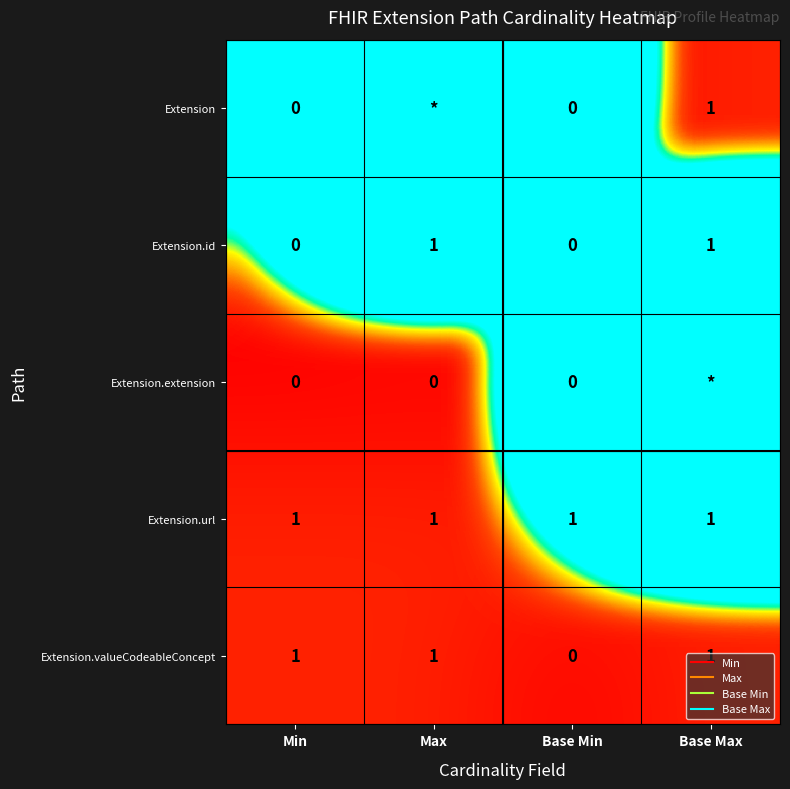

What is the spread (max minus min) of values at Base Max?

998